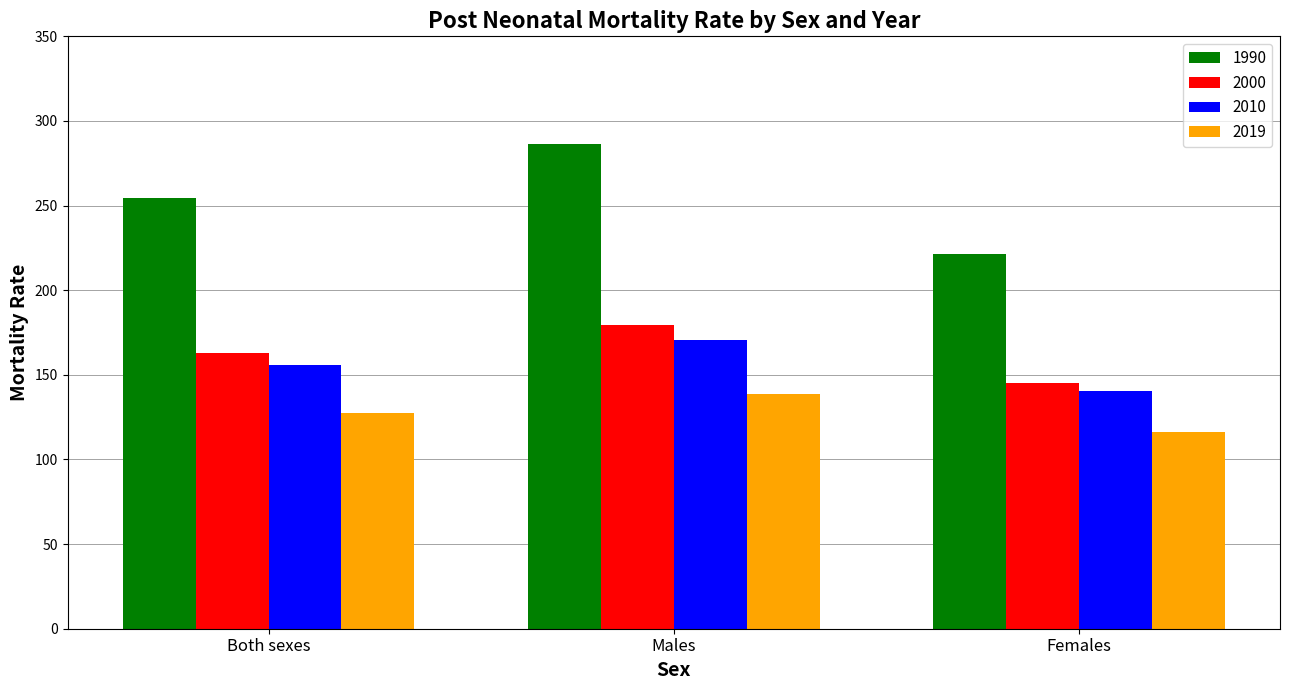

Which label corresponds to the smallest value in the chart?

Females